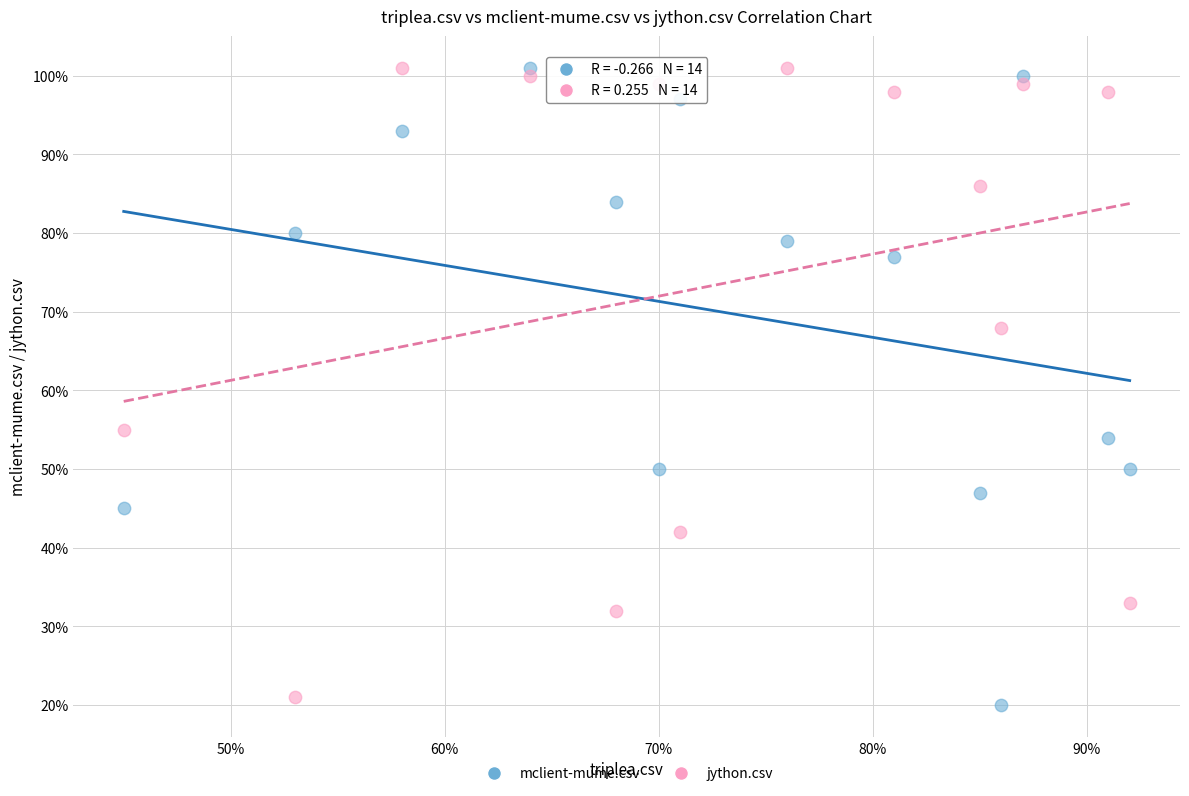

Which series has the largest Y range (max minus min)?

mclient-mume.csv